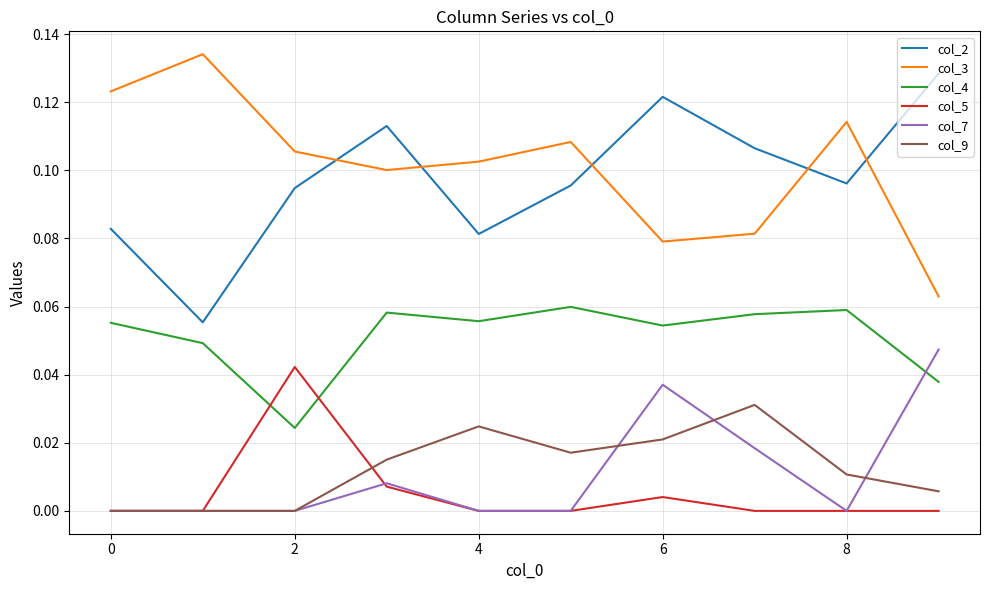

True or false: col_3 and col_4 intersect in this chart.

False